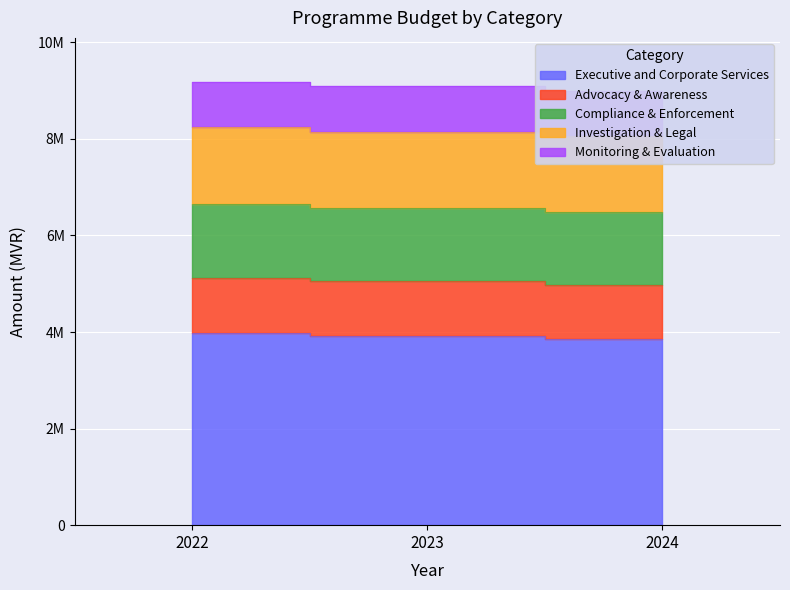

How many data points in Compliance & Enforcement are above 6566130?

1